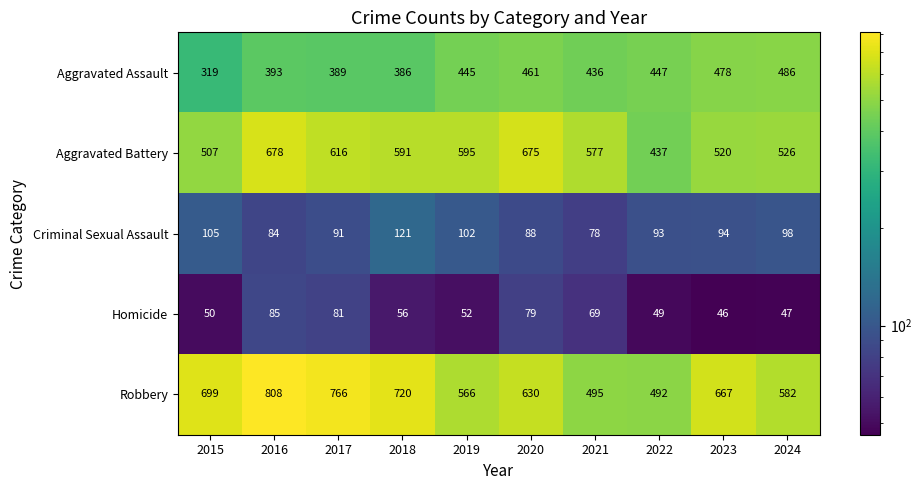

List the labels in order of Aggravated Assault value, smallest first.

2015, 2018, 2017, 2016, 2021, 2019, 2022, 2020, 2023, 2024